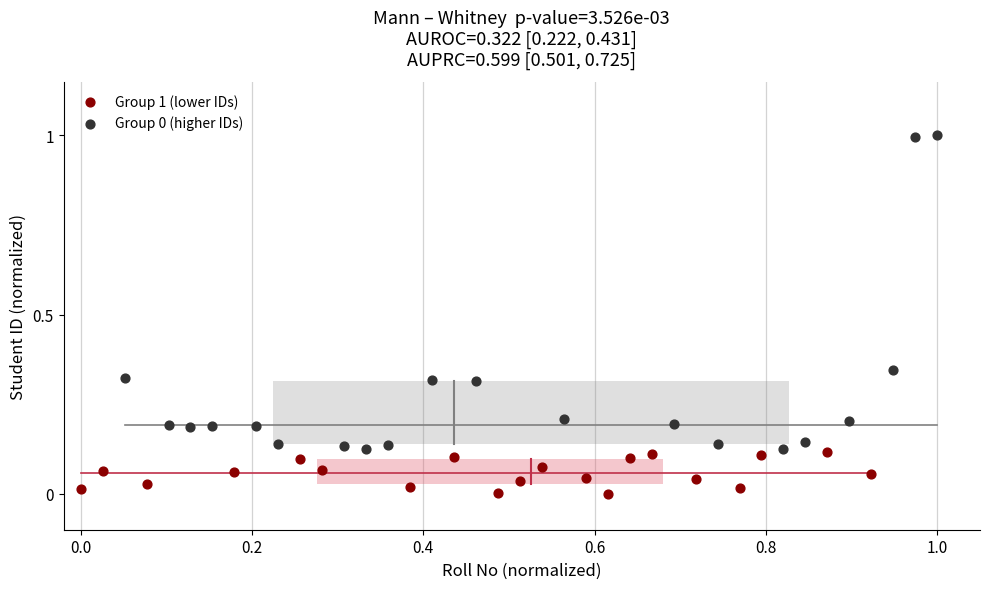

Which series contains the lowest Y value?

Group 1 (lower IDs)